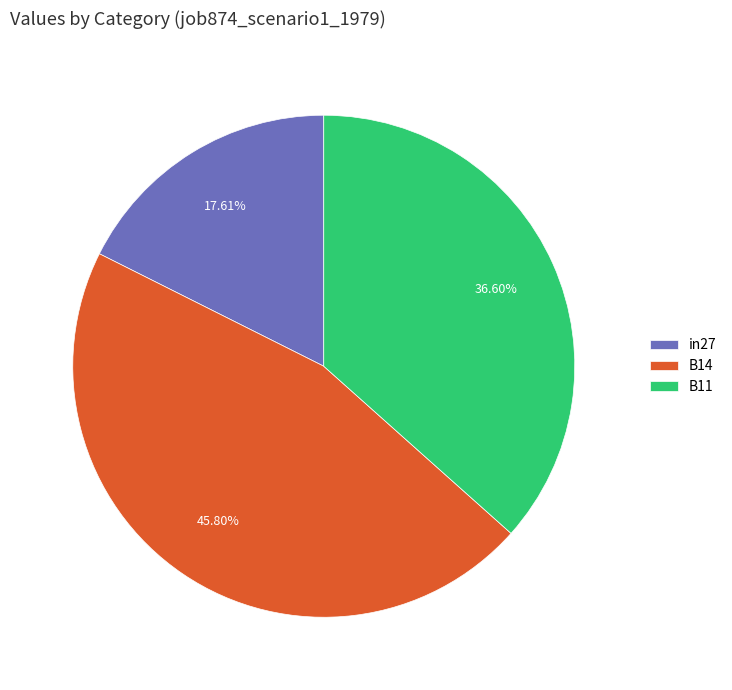

Between B14 and in27, which is larger?

B14